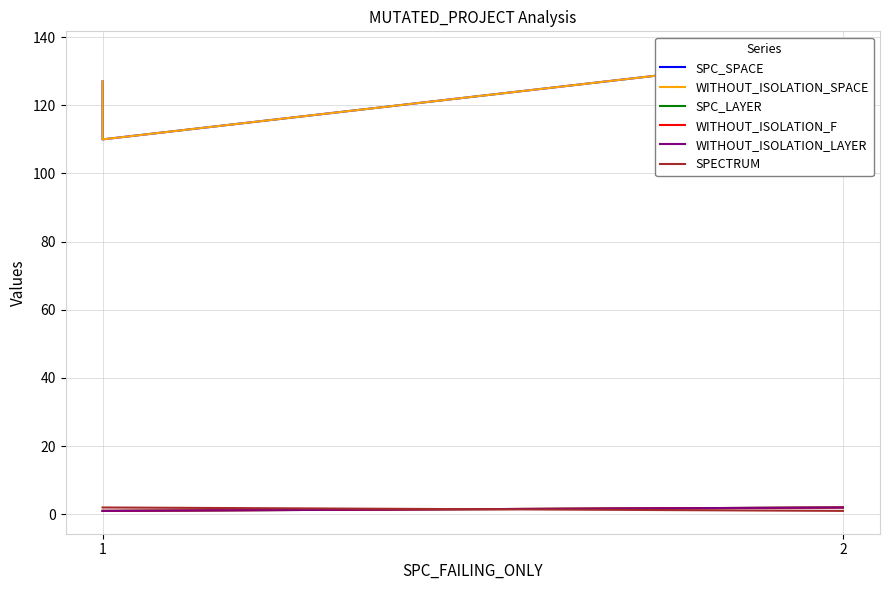

Does the chart display data point markers on the line(s)?

No